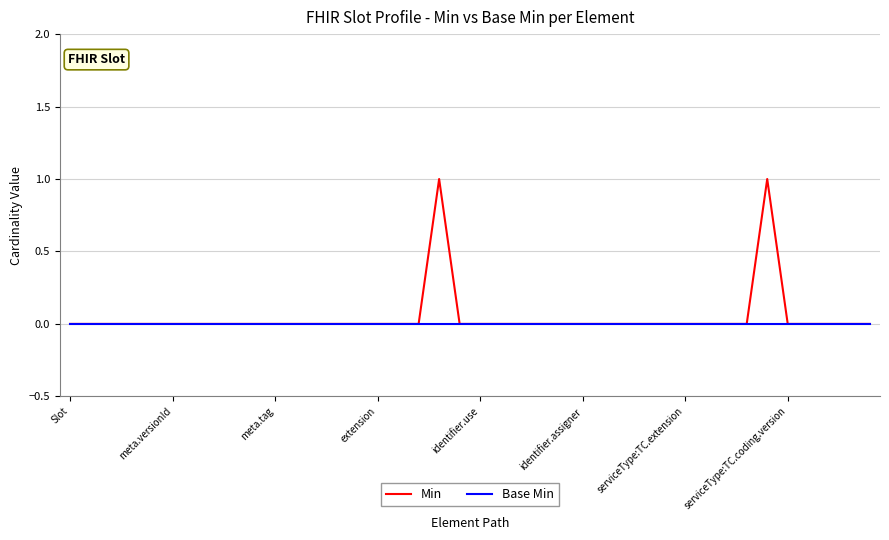

Which series has the widest spread of values?

Min